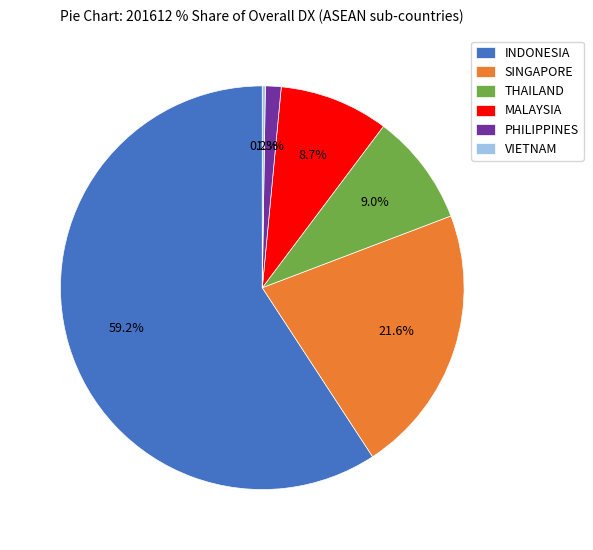

Is it true that THAILAND is 9% of the pie?

True